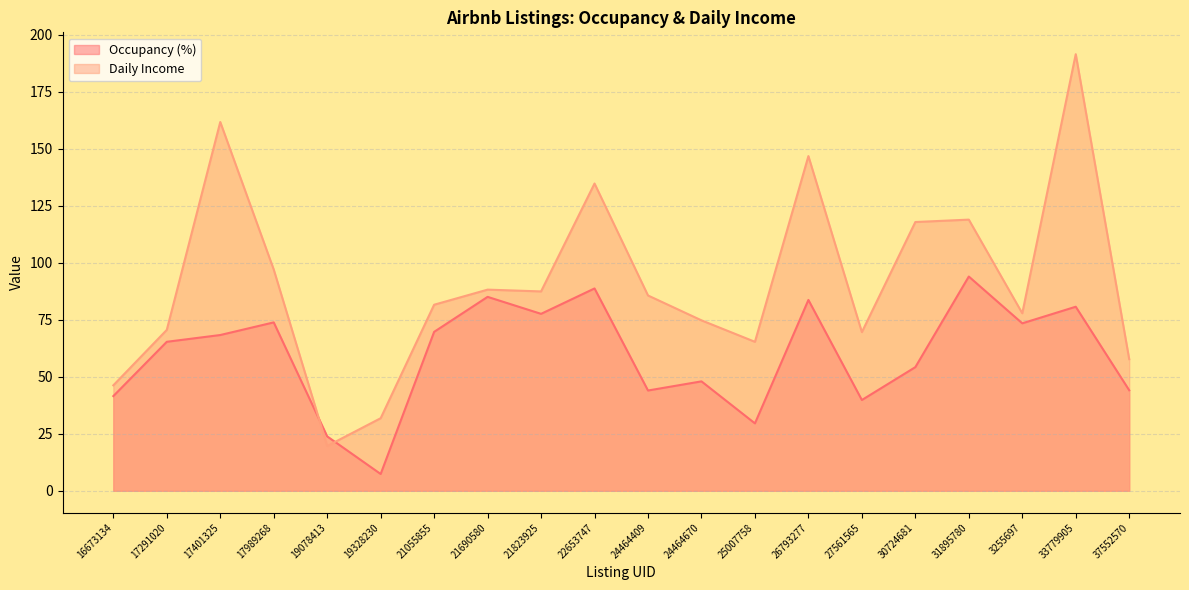

Which series has the largest total across all categories?

Daily Income